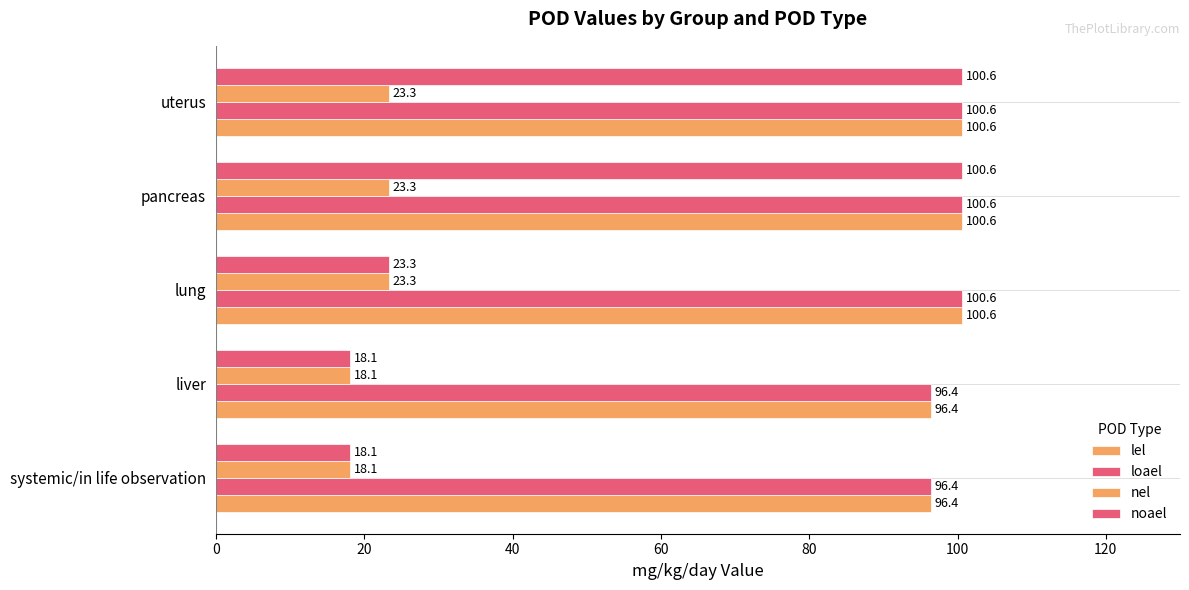

What is the maximum value for nel?

23.3